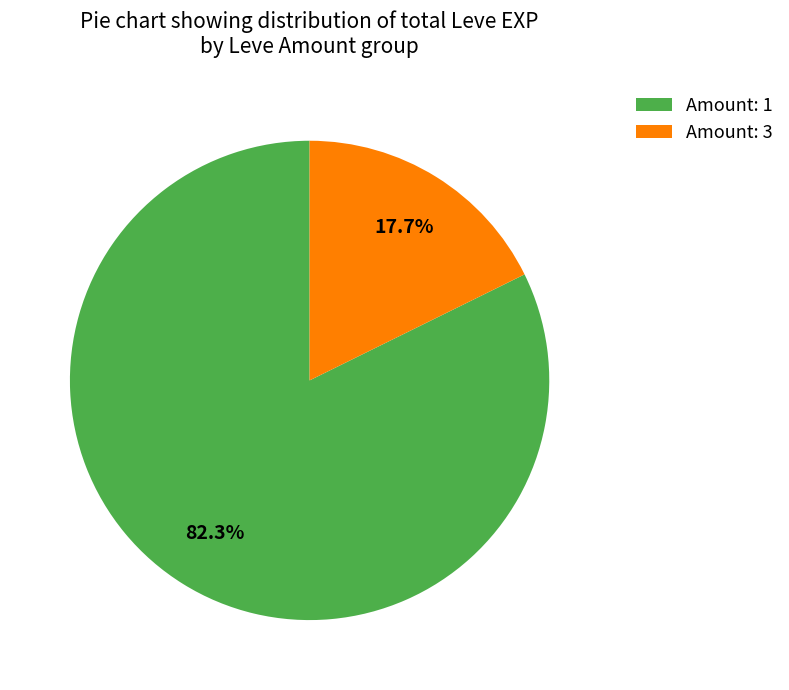

What is the ratio of the value at Amount: 1 to the value at Amount: 3?

4.6